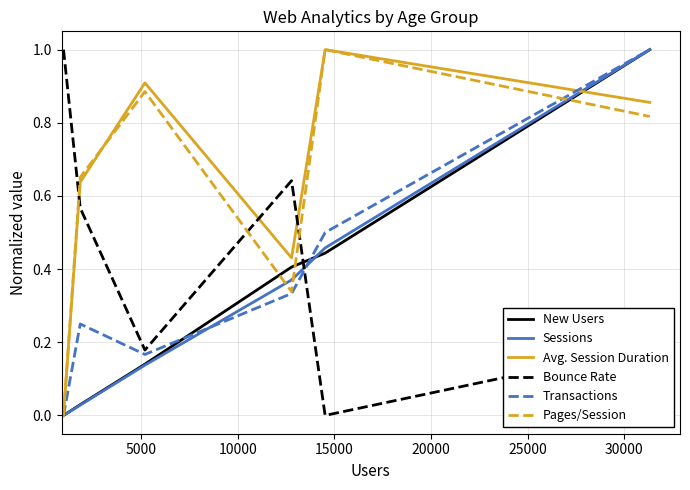

What is the greatest value displayed?

1.0